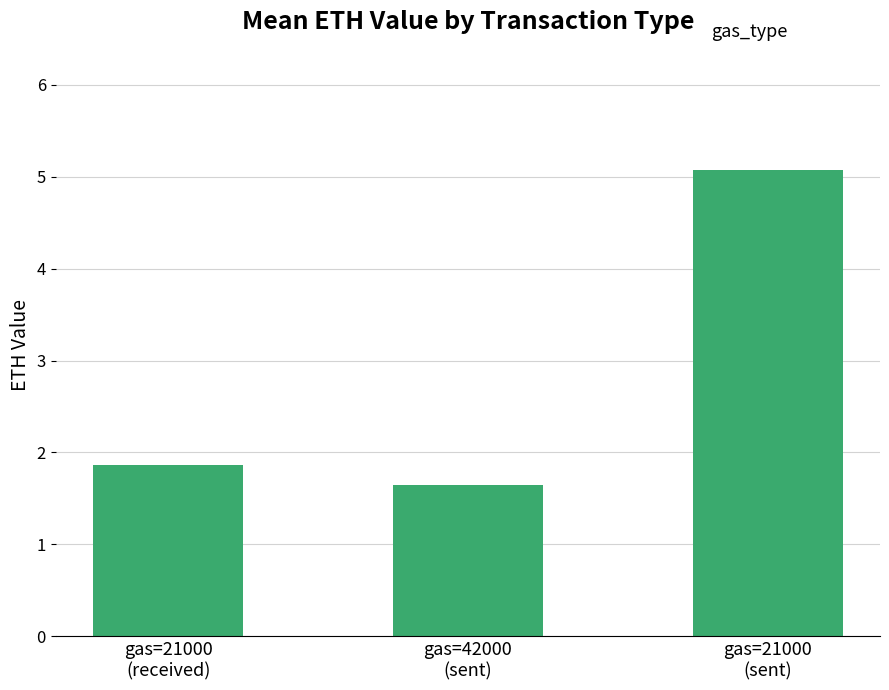

What is the smallest value displayed?

1.6